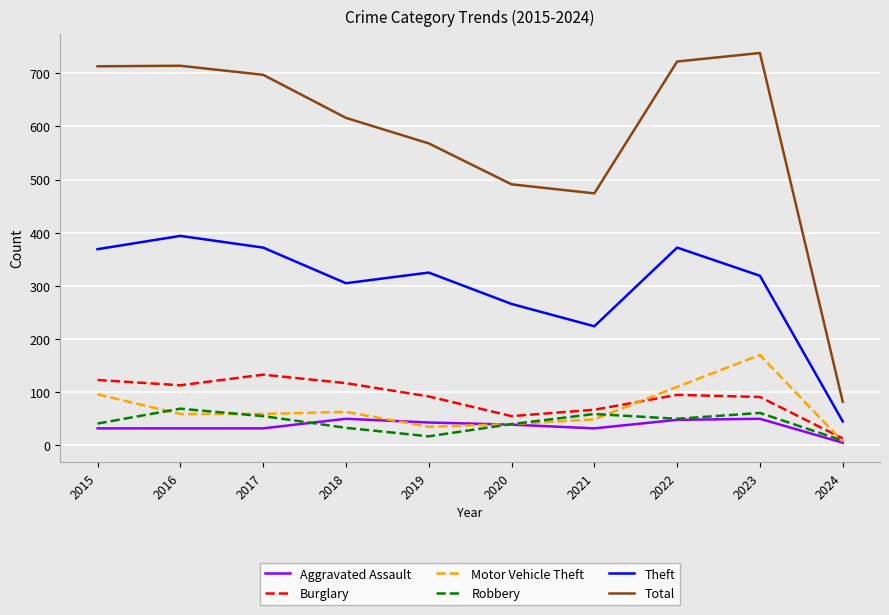

True or false: Theft has a value of 266 at 2020.

True